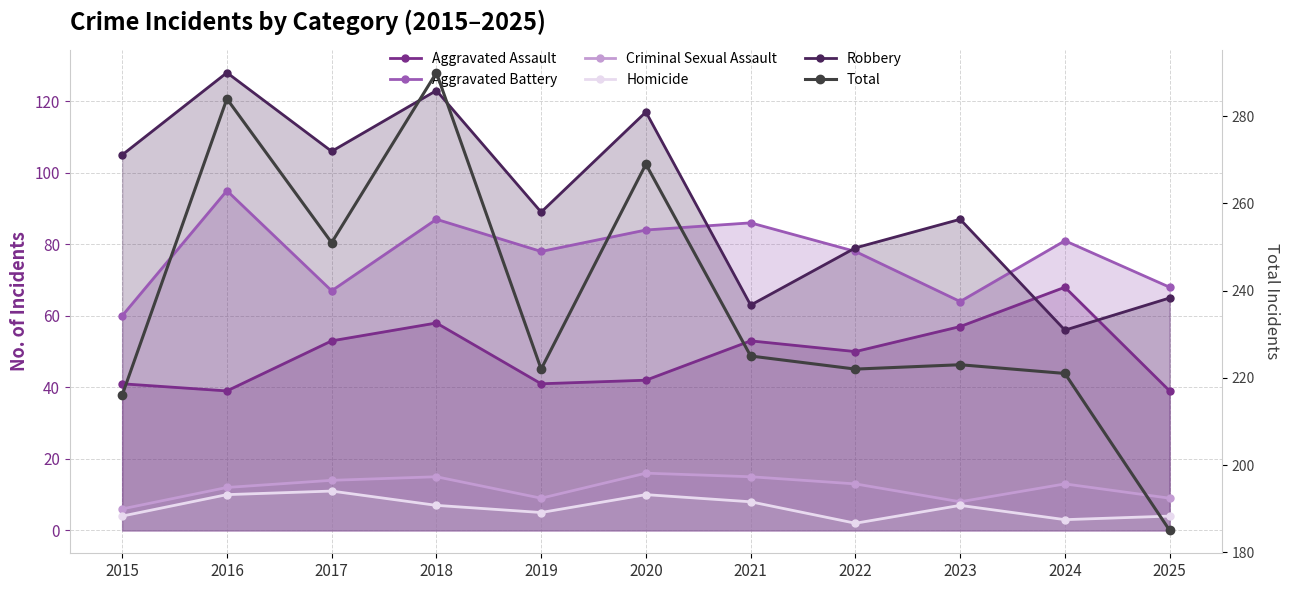

In Homicide, how many points are higher than both neighbors (excluding endpoints)?

3